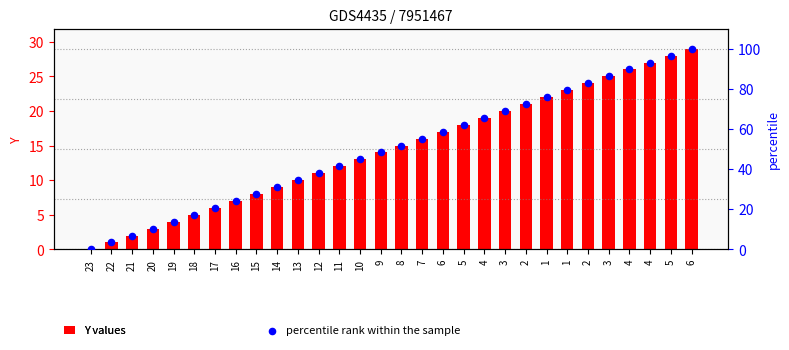

What is the total value across all series at 17?

26.7